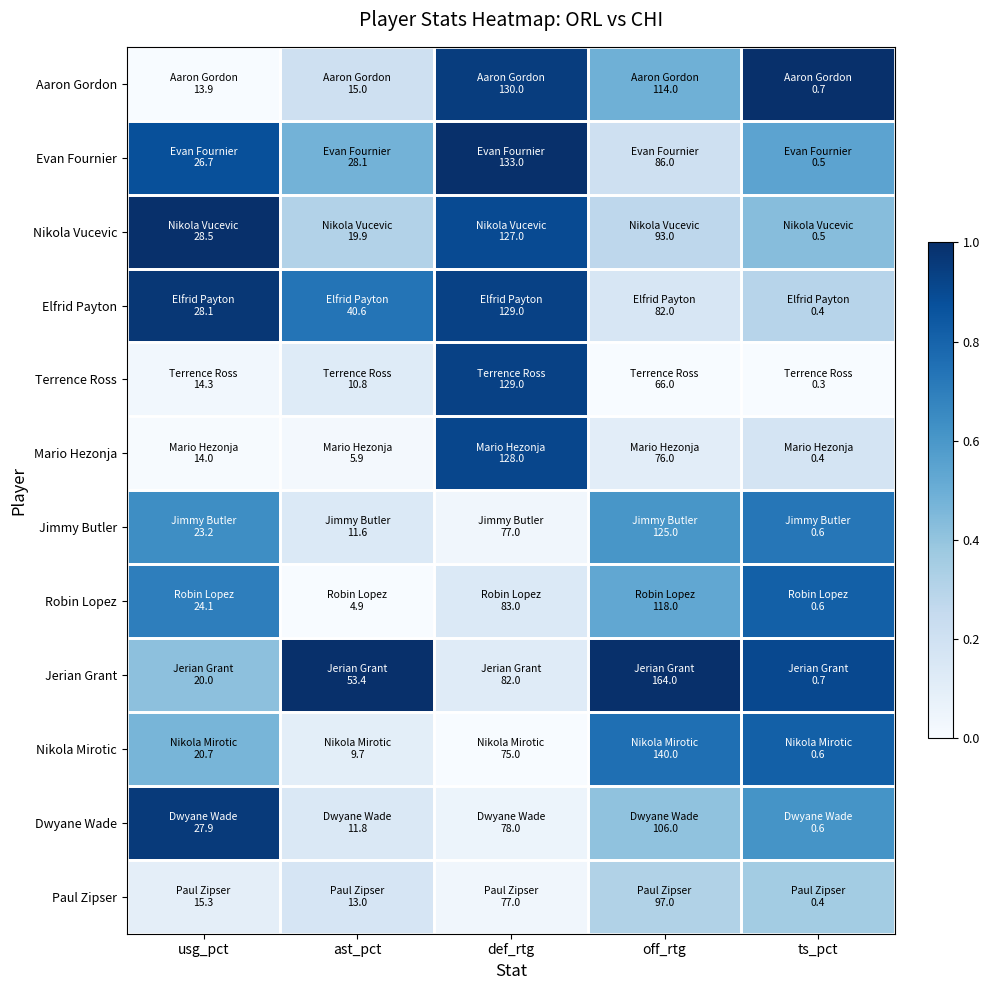

Which series changed the most between usg_pct and def_rtg?

Aaron Gordon